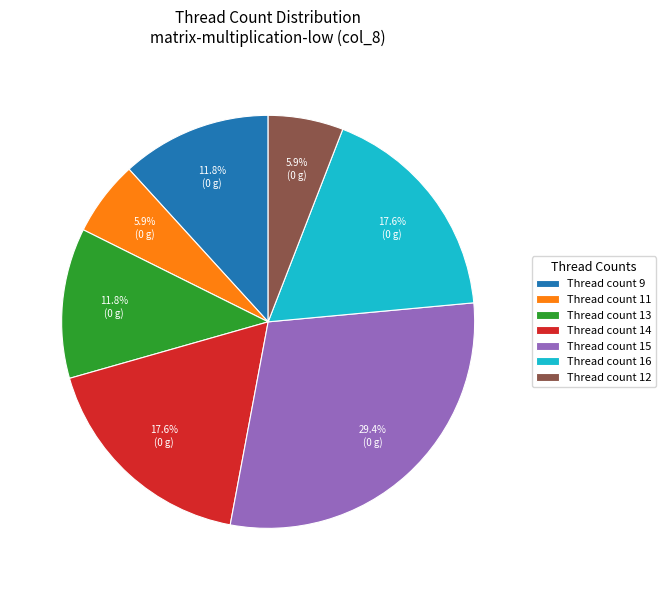

To the nearest percent, what is the difference between the largest and smallest slice percentages?

24%